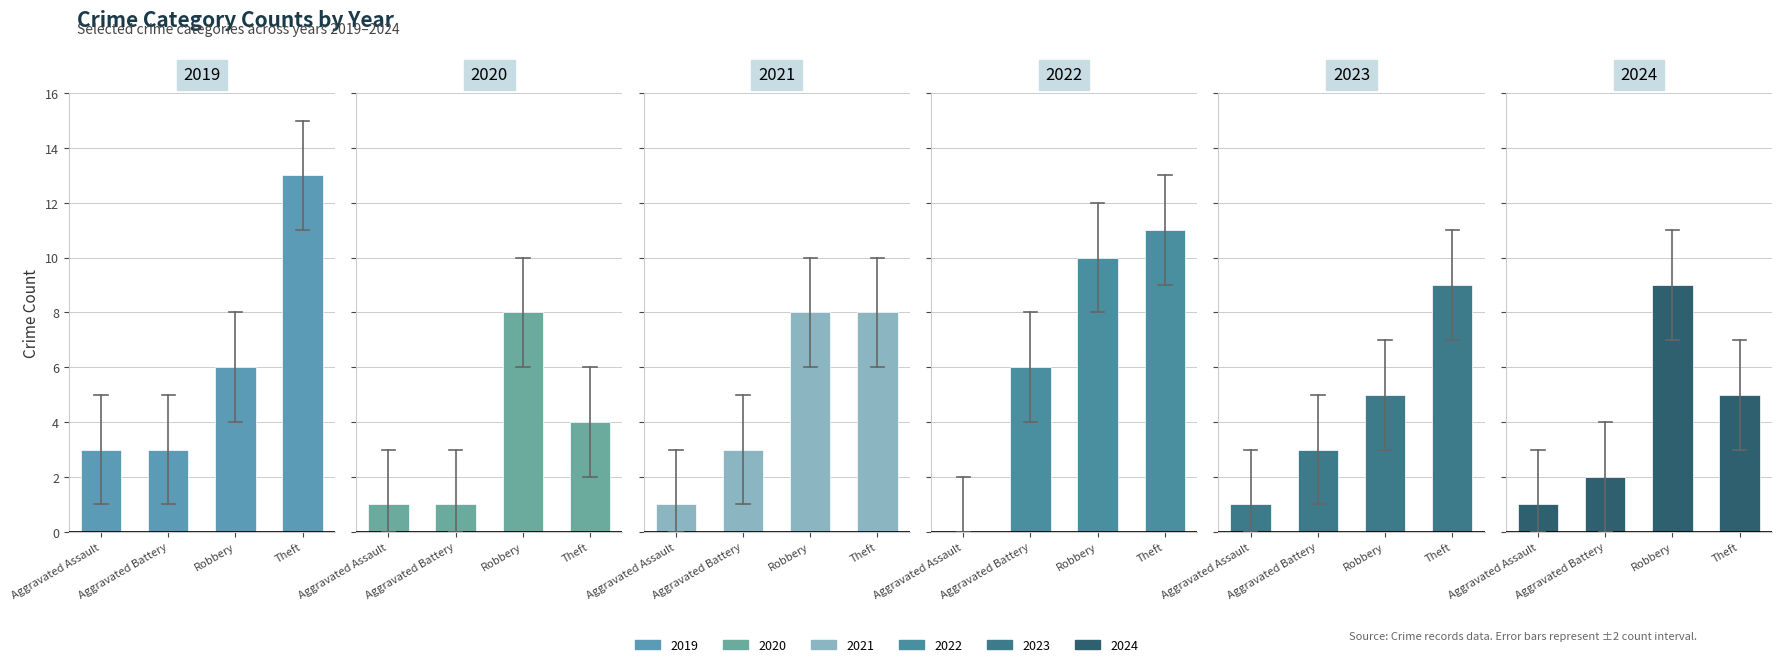

What is the difference between the 2023 values at Aggravated Assault and Aggravated Battery?

2